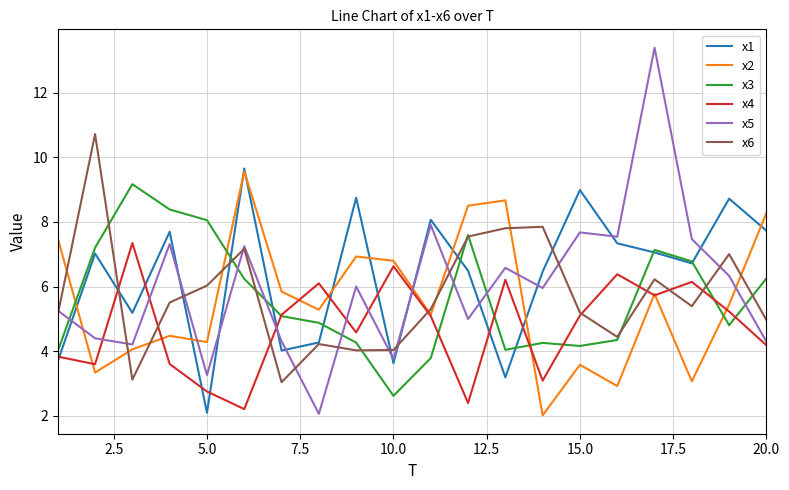

Which series has the widest spread of values?

x5